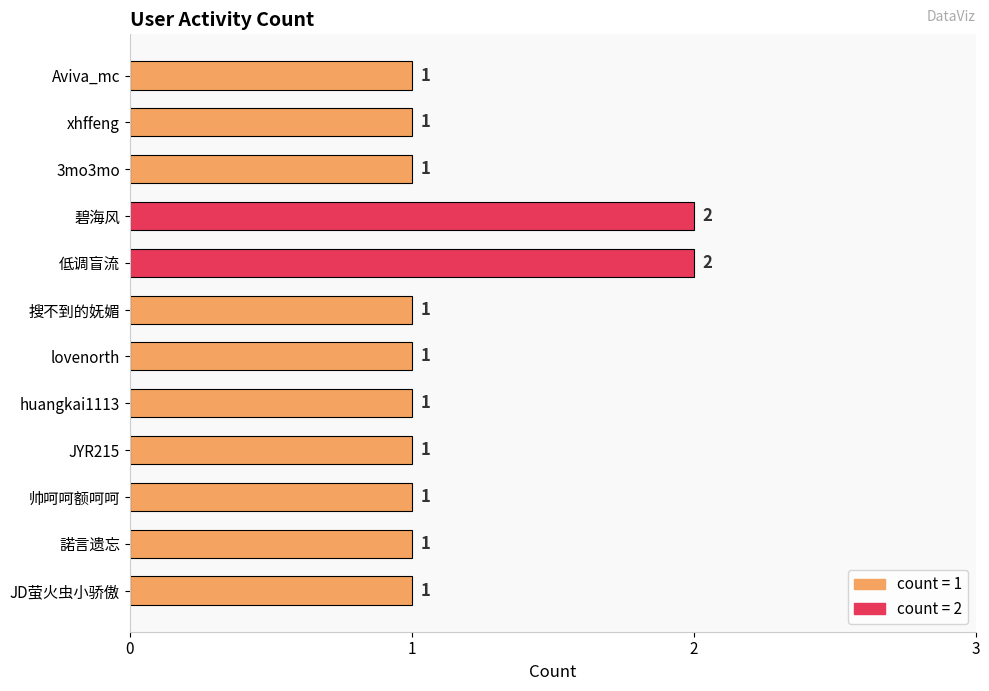

How many distinct data groups are displayed?

1